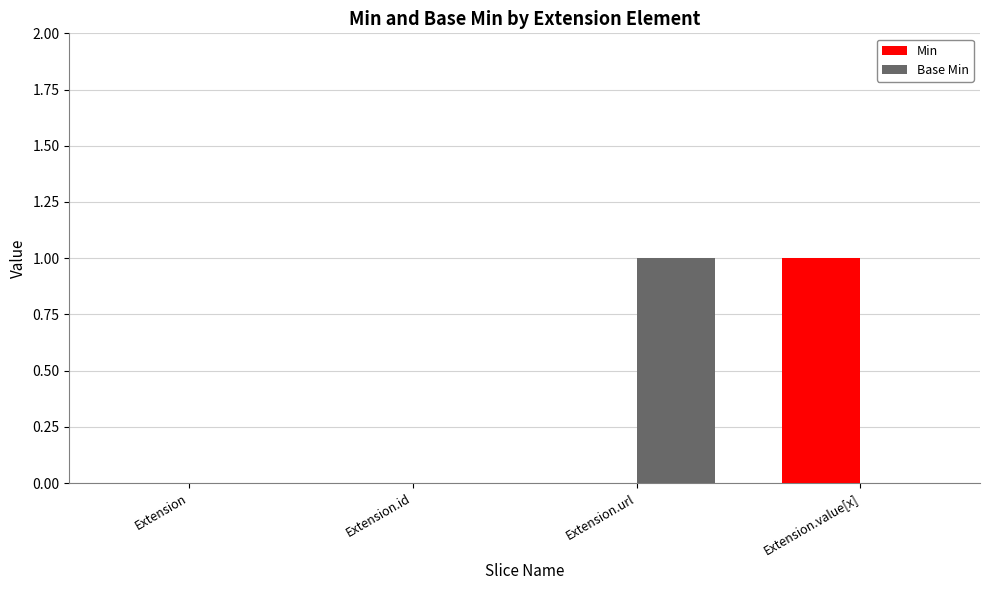

How many data points does each series have?

4